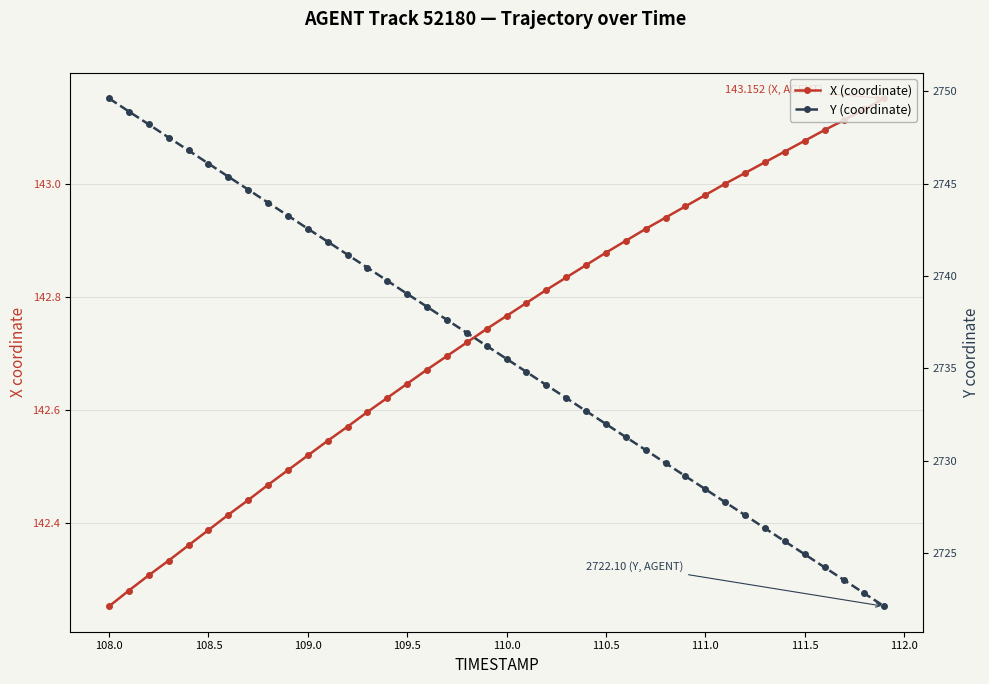

What is the difference between the second highest and minimum values in the X (coordinate) series?

0.9